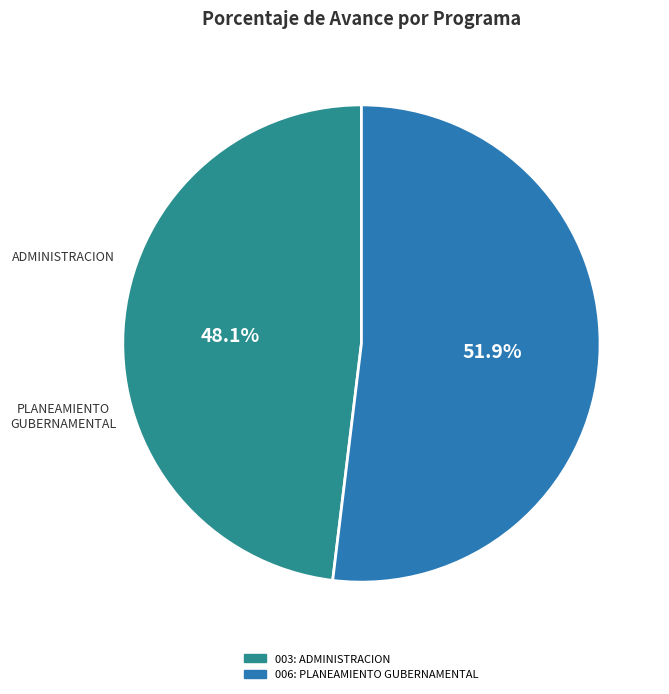

To the nearest percent, what percentage of the pie is 006: PLANEAMIENTO GUBERNAMENTAL?

52%